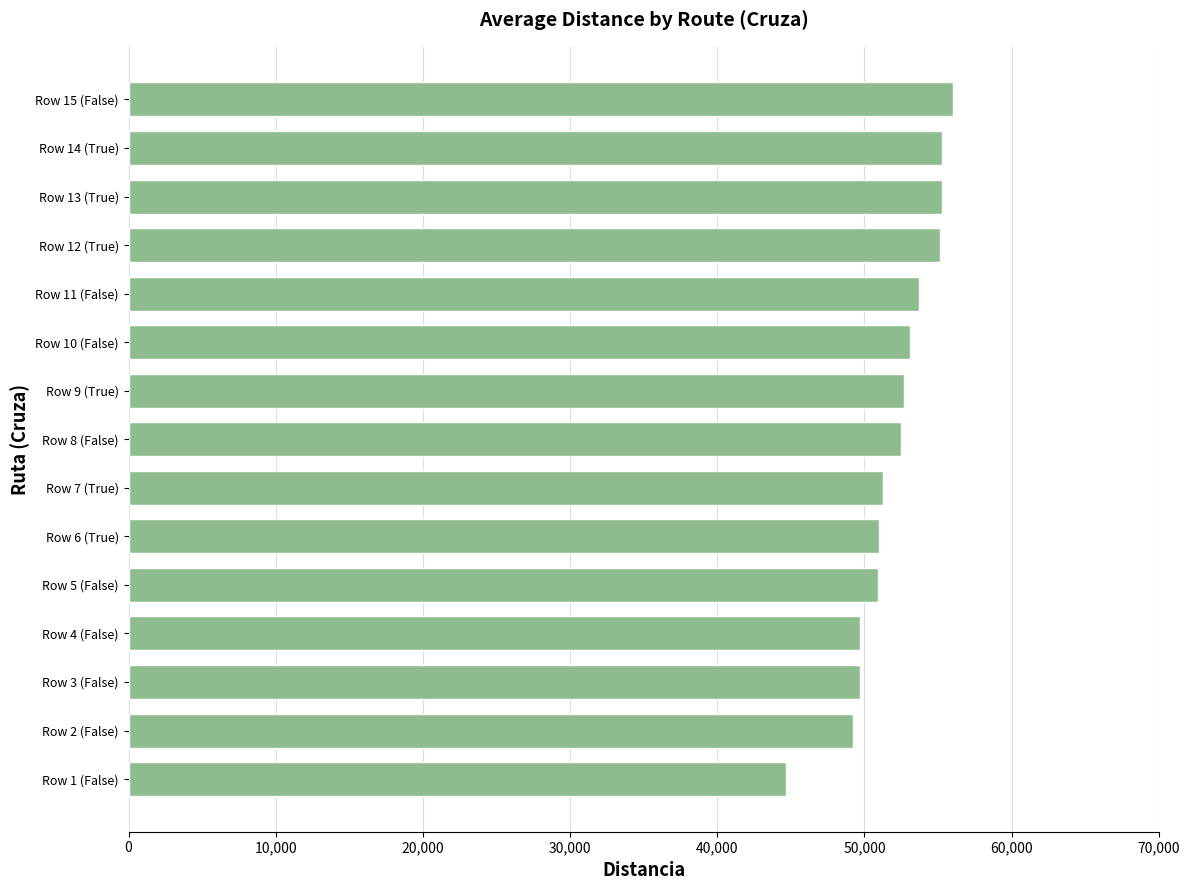

What is the average value?

52006.3